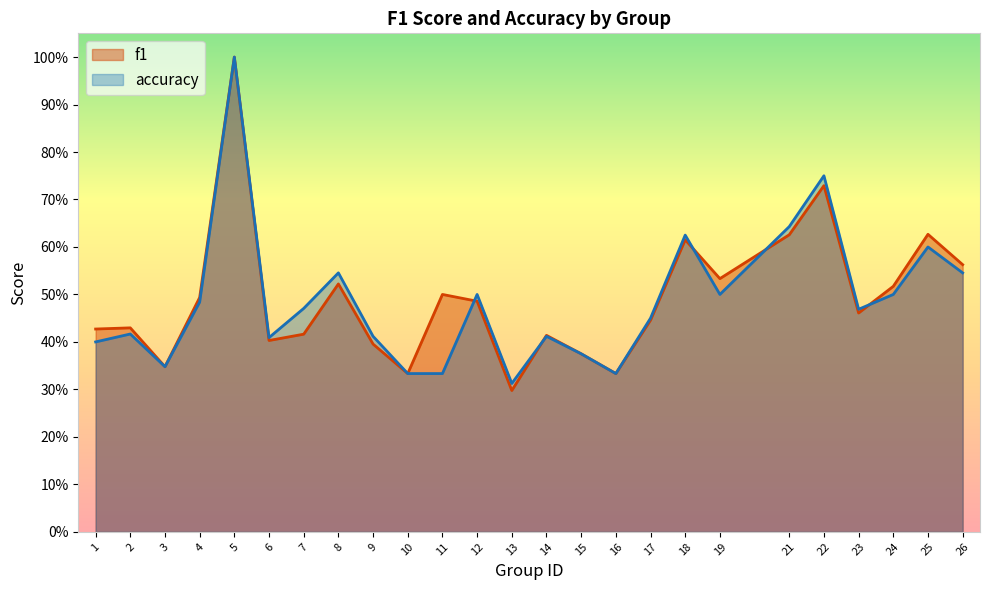

What is the minimum value shown in the chart?

0.3